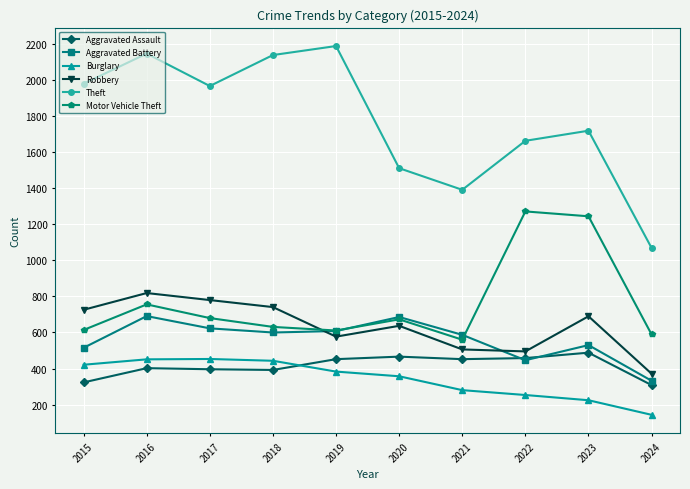

What is the value of the Motor Vehicle Theft point at the 6th from the left?

673